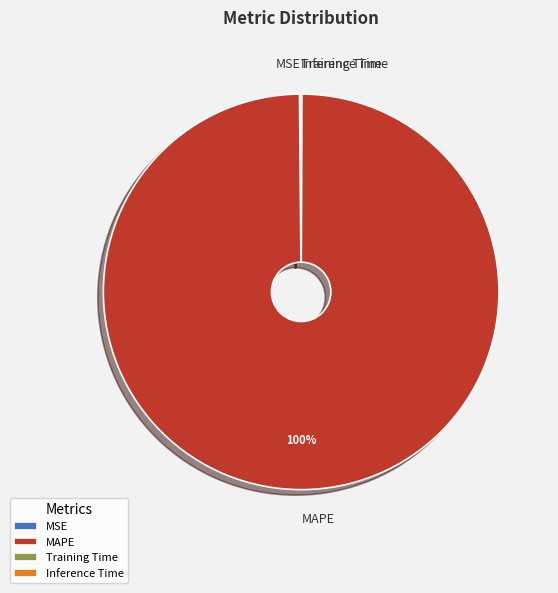

To the nearest percent, what percentage of the pie is MAPE?

100%